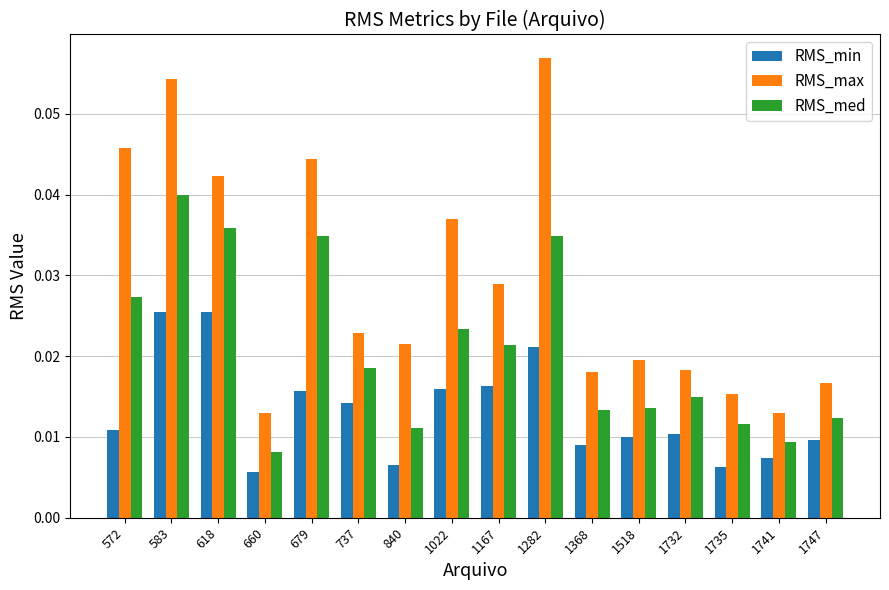

At which label does RMS_med reach its peak?

583